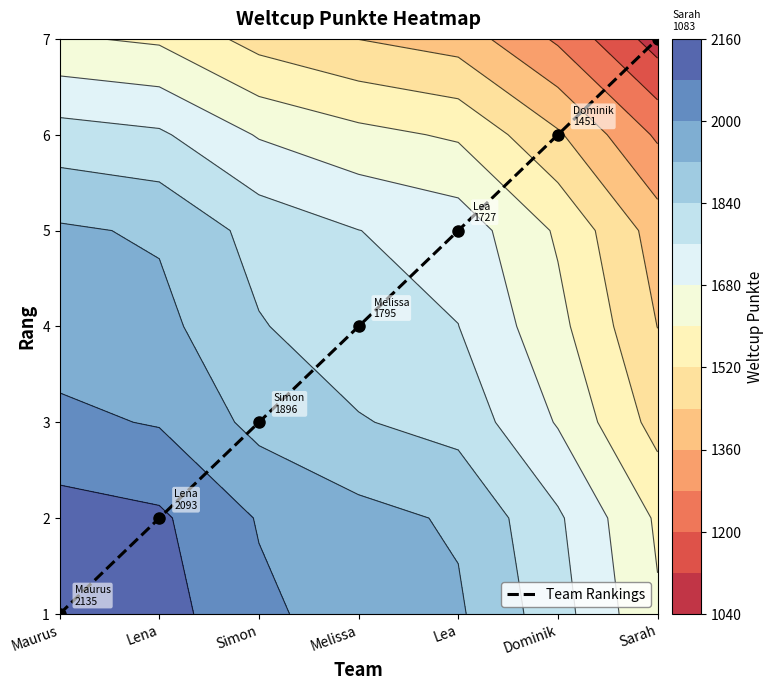

How many values are between 1 and 5?

5